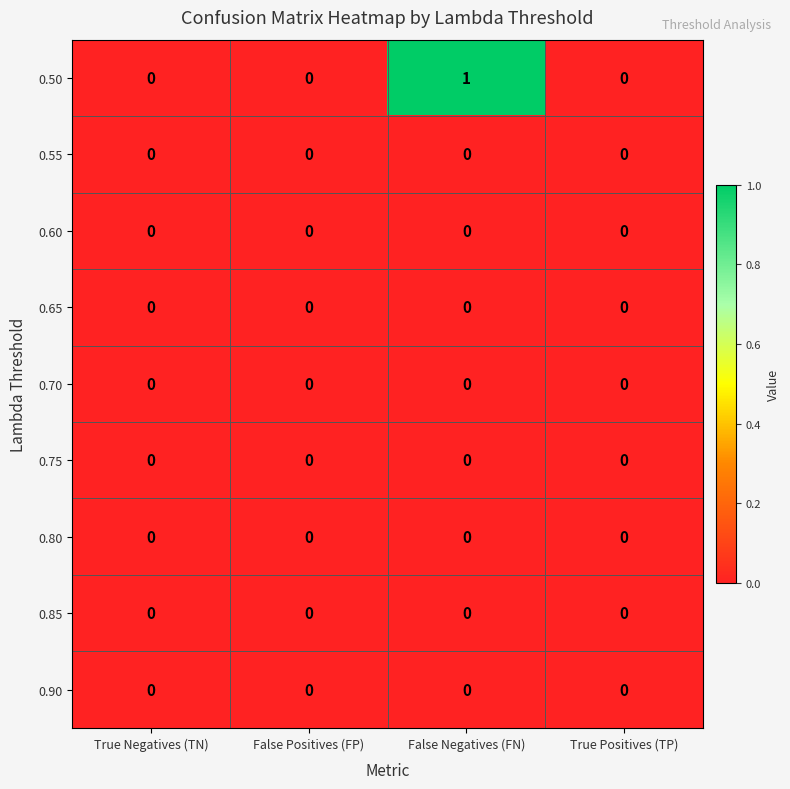

The value of 0.65 at False Negatives (FN) is 0. True or false?

True